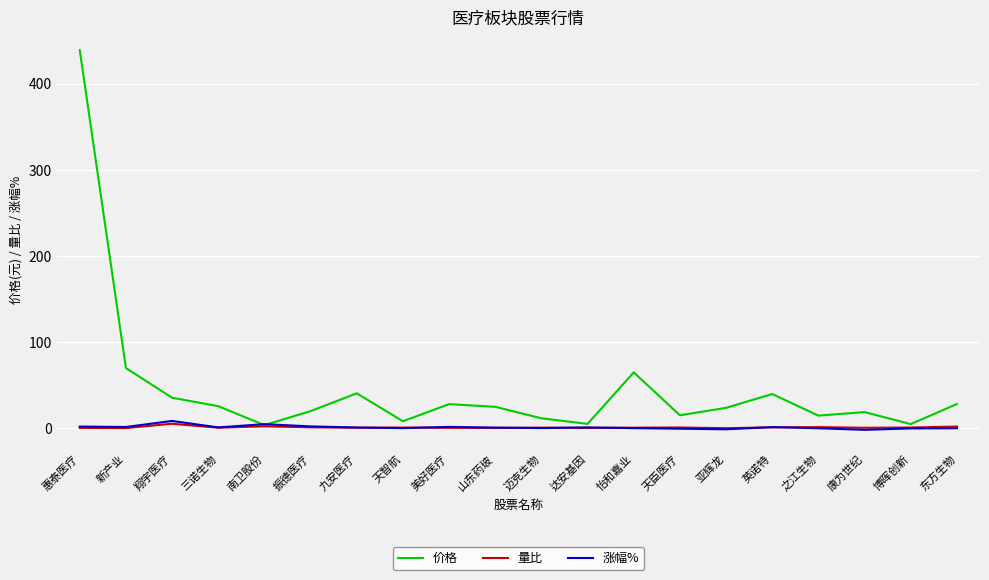

True or false: 涨幅% has more than 2 points higher than both neighbors.

True